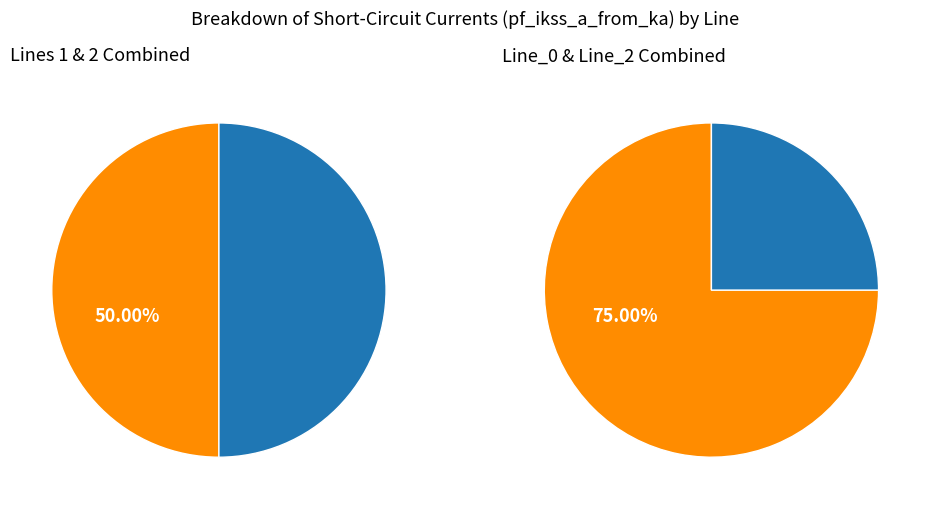

Which slice is the smallest?

Line_1